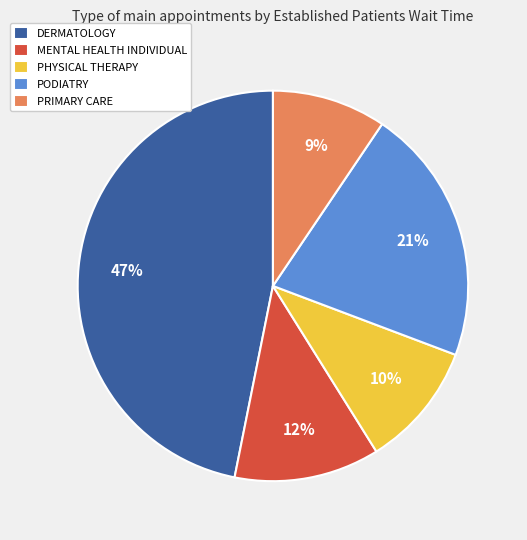

Rank the categories by value from lowest to highest.

PRIMARY CARE, PHYSICAL THERAPY, MENTAL HEALTH INDIVIDUAL, PODIATRY, DERMATOLOGY